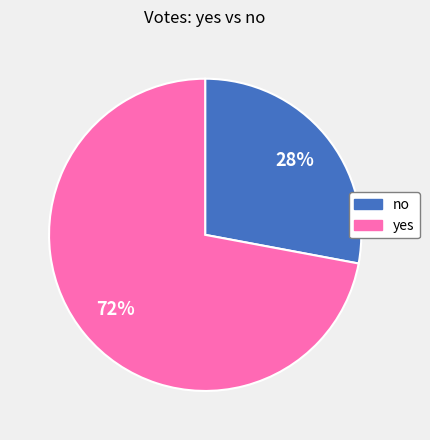

To the nearest percent, what percentage of the pie is yes?

72%